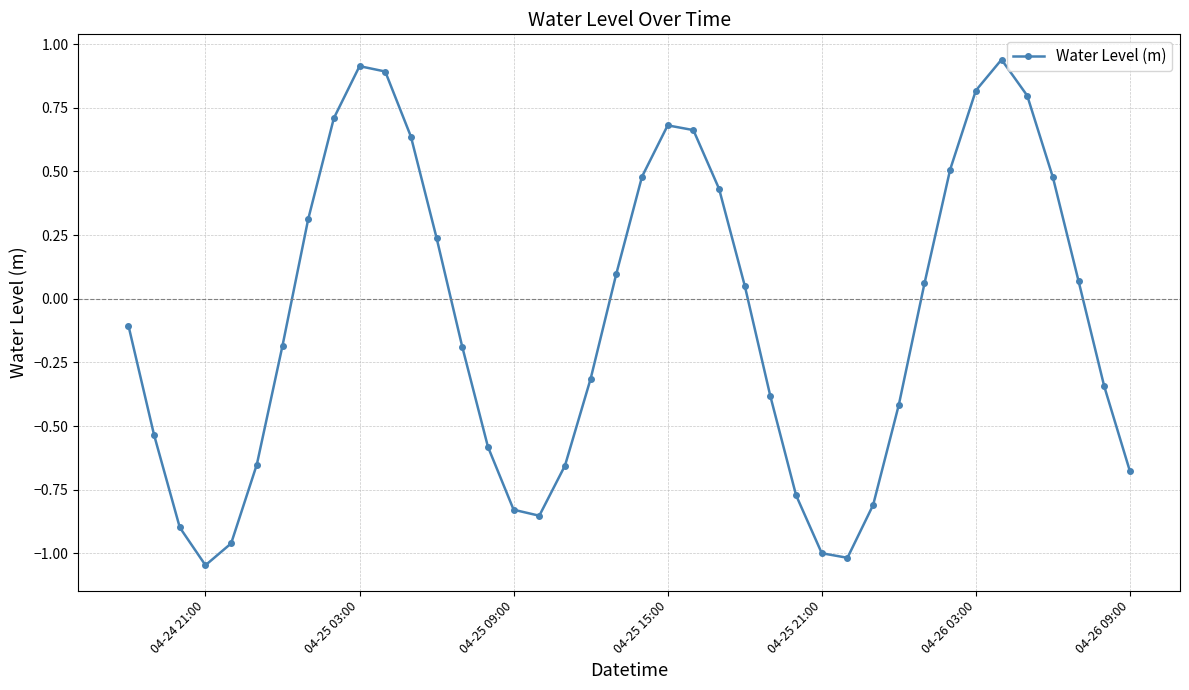

What is the sum of all values?

-3.4